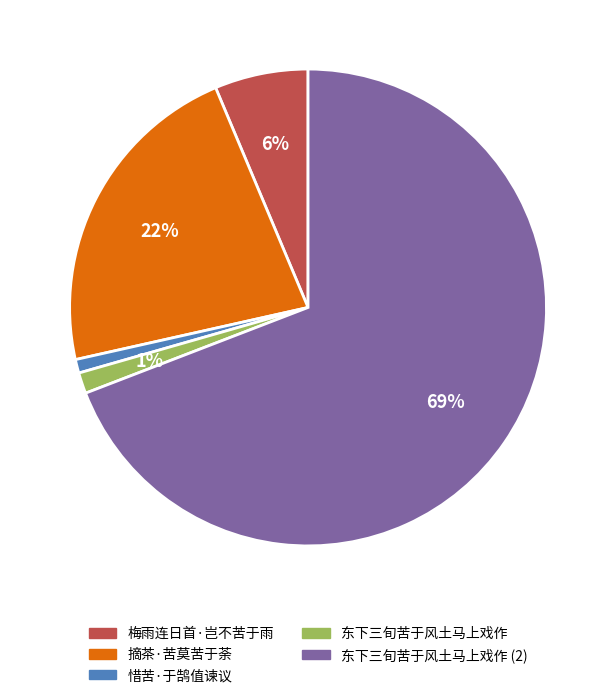

To the nearest percent, what is the combined percentage of 梅雨连日首·岂不苦于雨 and 惜苦·于鹄值谏议?

7%